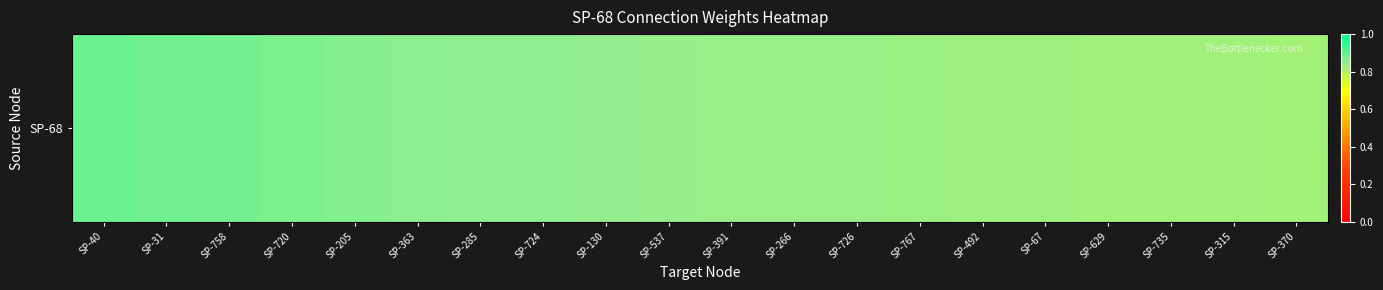

What is the difference between the second highest and second lowest values?

0.1